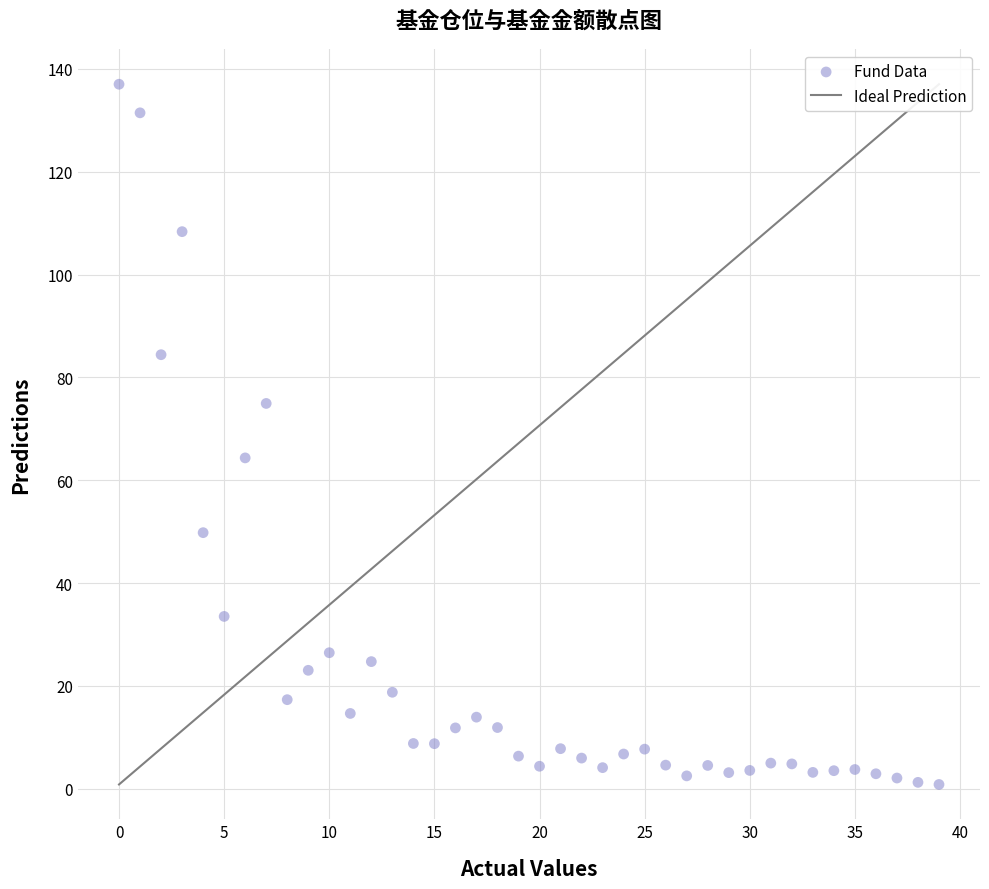

What is the range of Y values (max minus min)?

136.2